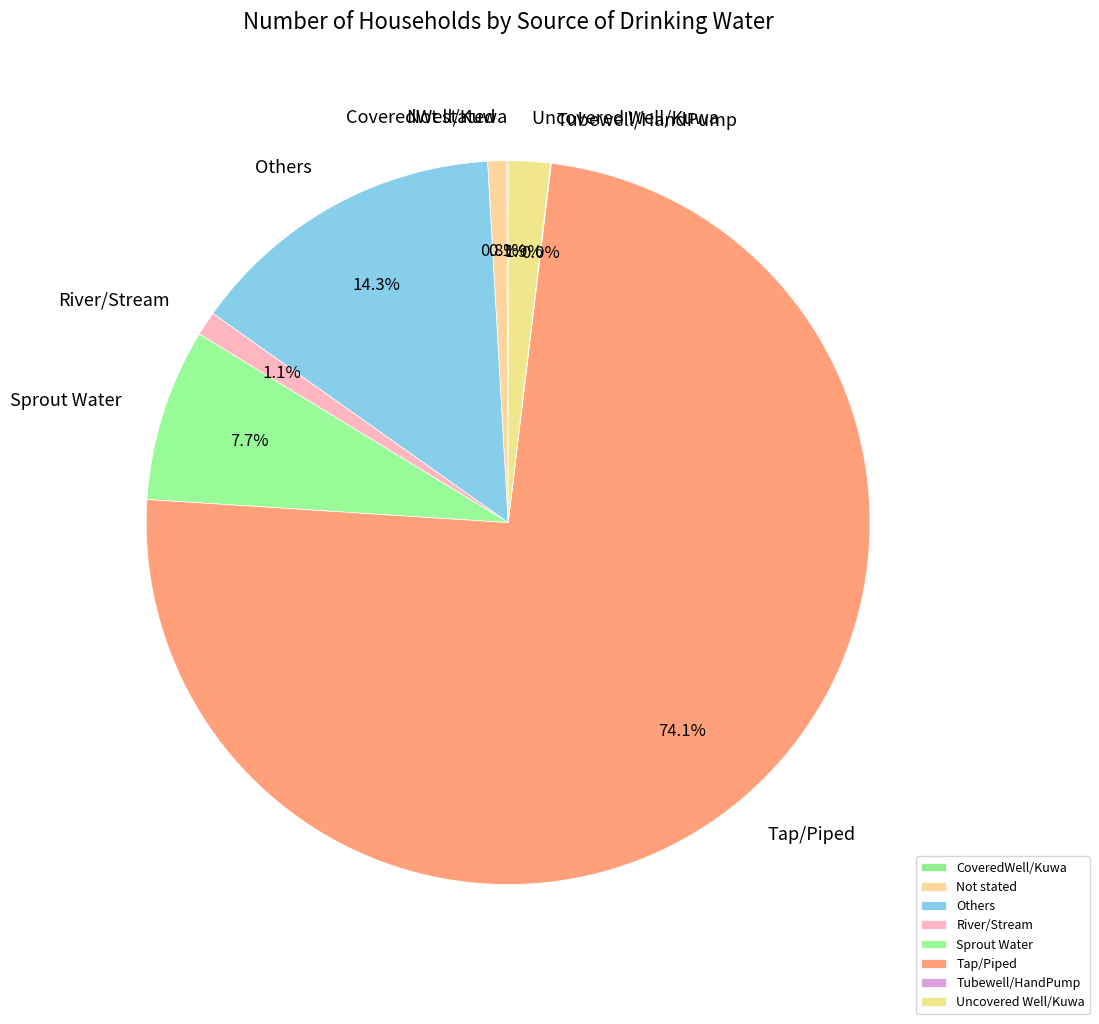

Which slice is the largest?

Tap/Piped